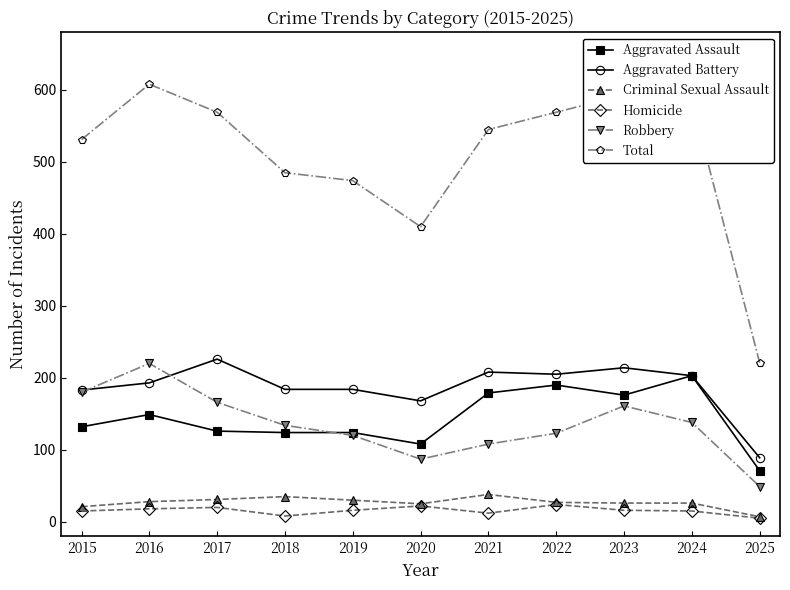

What is the greatest value displayed?

608